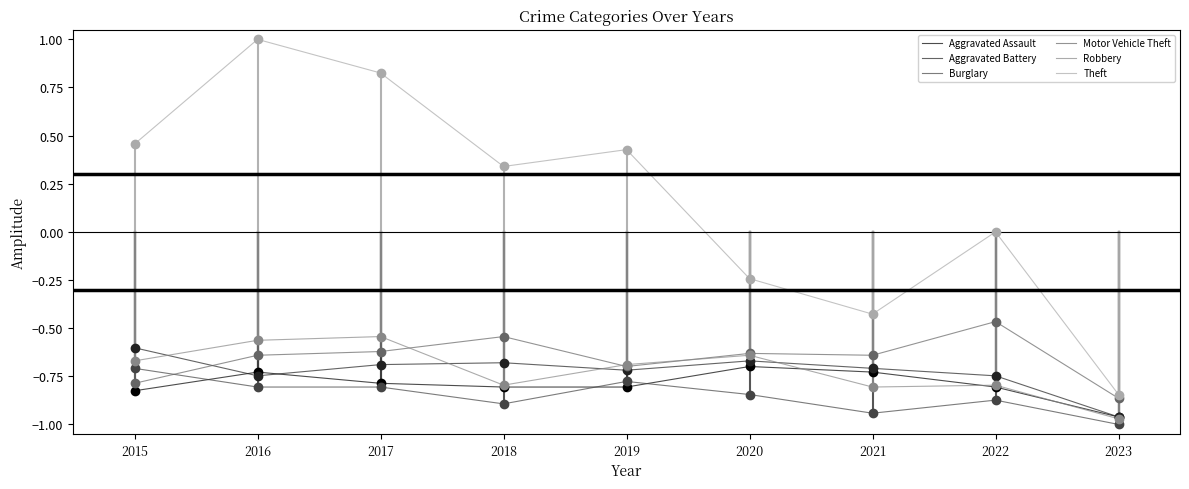

True or false: Motor Vehicle Theft has a value of -0.6 at 2016.

True